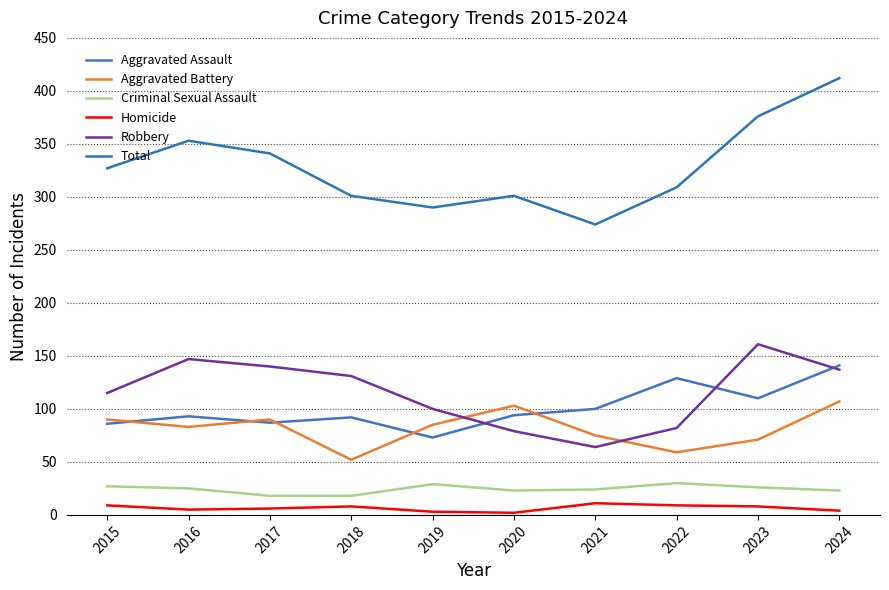

True or false: Aggravated Battery and Homicide cross at least once.

False